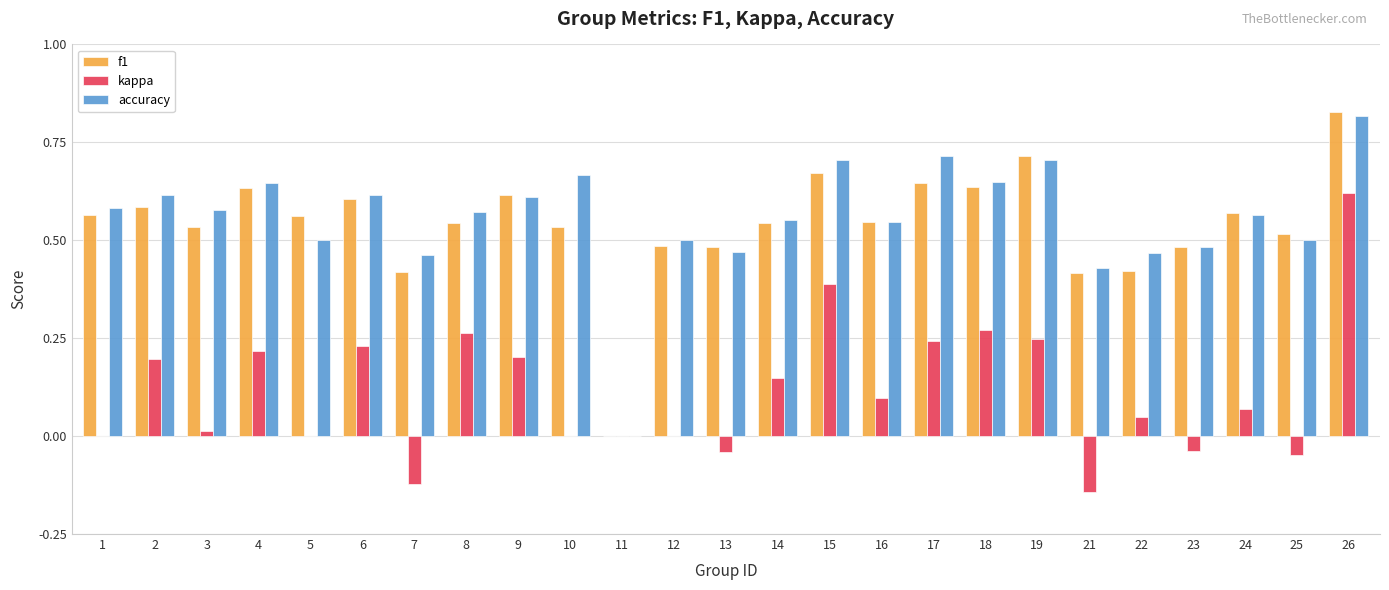

The accuracy series shows 0.6 at 3. True or false?

True